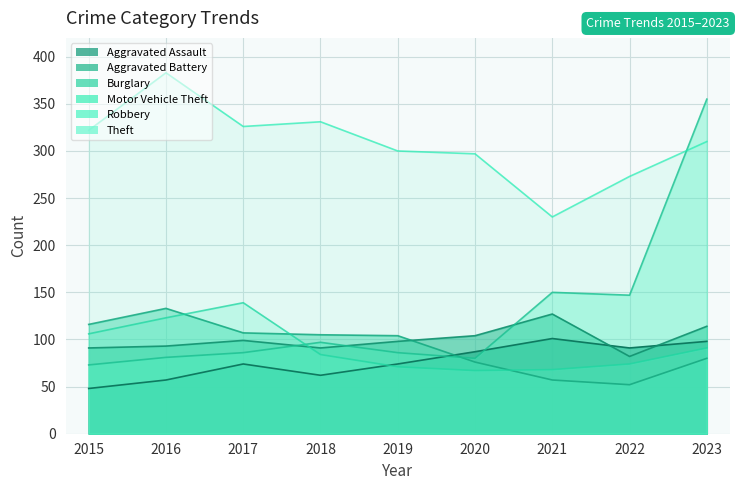

How many data points in Robbery are above 84?

4